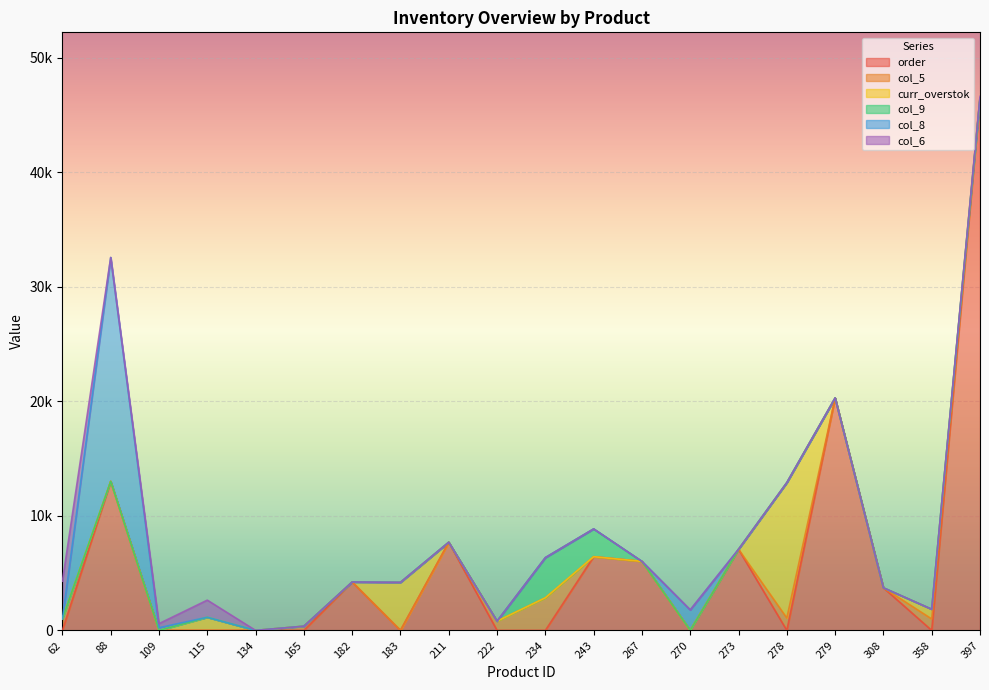

Reading right to left, extract all data points from this chart.

order: 397=46458.6	358=0.0	308=3716.2	279=20287.8	278=0.0	273=7079.6	270=0.0	267=6022.5	243=6432.8	234=0.0	222=0.0	211=7695.6	183=0.0	182=4222.7	165=0.0	134=0.0	115=0.0	109=0.0	88=13004.8	62=0.0
col_5: 397=0.0	358=997.0	308=0.0	279=0.0	278=1080.0	273=0.0	270=0.0	267=0.0	243=0.0	234=2844.8	222=807.1	211=0.0	183=0.0	182=0.0	165=364.5	134=0.0	115=0.0	109=0.0	88=0.0	62=1012.1
curr_overstok: 397=0.0	358=850.3	308=0.0	279=0.0	278=11818.9	273=0.0	270=0.0	267=0.0	243=0.0	234=0.0	222=0.0	211=0.0	183=4195.6	182=0.0	165=0.0	134=0.0	115=1144.5	109=0.0	88=0.0	62=0.0
col_9: 397=0.0	358=0.0	308=0.0	279=0.0	278=0.0	273=0.0	270=0.0	267=0.0	243=2424.2	234=3506.2	222=0.0	211=0.0	183=0.0	182=0.0	165=0.0	134=0.0	115=0.0	109=0.0	88=0.0	62=0.0
col_8: 397=0.0	358=0.0	308=0.0	279=0.0	278=0.0	273=0.0	270=1789.4	267=0.0	243=0.0	234=0.0	222=0.0	211=0.0	183=0.0	182=0.0	165=0.0	134=0.0	115=0.0	109=233.1	88=19544.2	62=0.0
col_6: 397=149.8	358=0.0	308=0.0	279=0.0	278=0.0	273=0.0	270=0.0	267=0.0	243=0.0	234=0.0	222=0.0	211=0.0	183=0.0	182=0.0	165=0.0	134=0.0	115=1496.4	109=357.7	88=0.0	62=3282.8